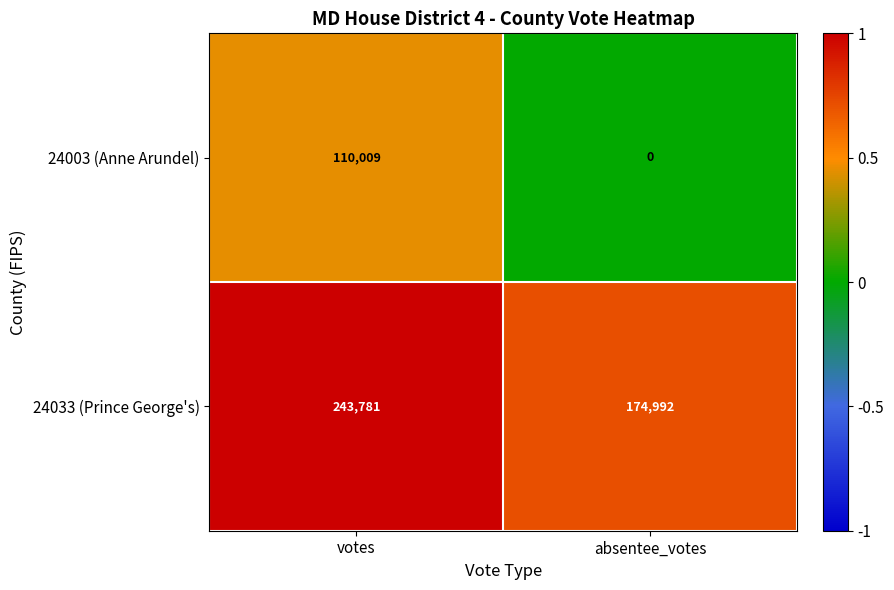

Reading left to right, what are all the values shown in this chart?

24003 (Anne Arundel): votes=110009	absentee_votes=0
24033 (Prince George's): votes=243781	absentee_votes=174992